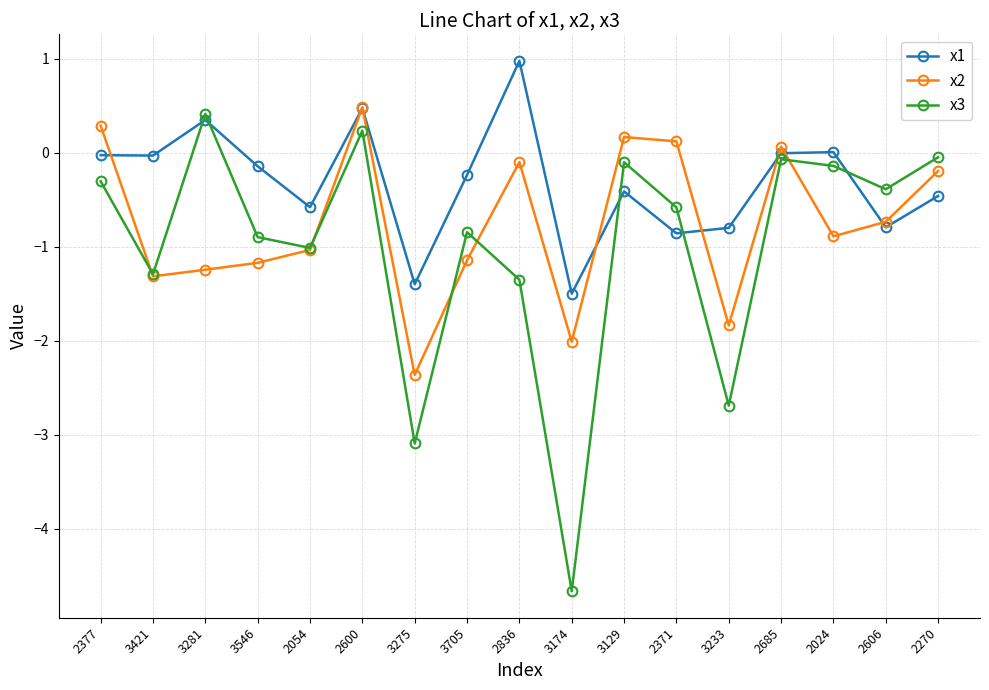

How many times do x3 and x2 cross each other?

5